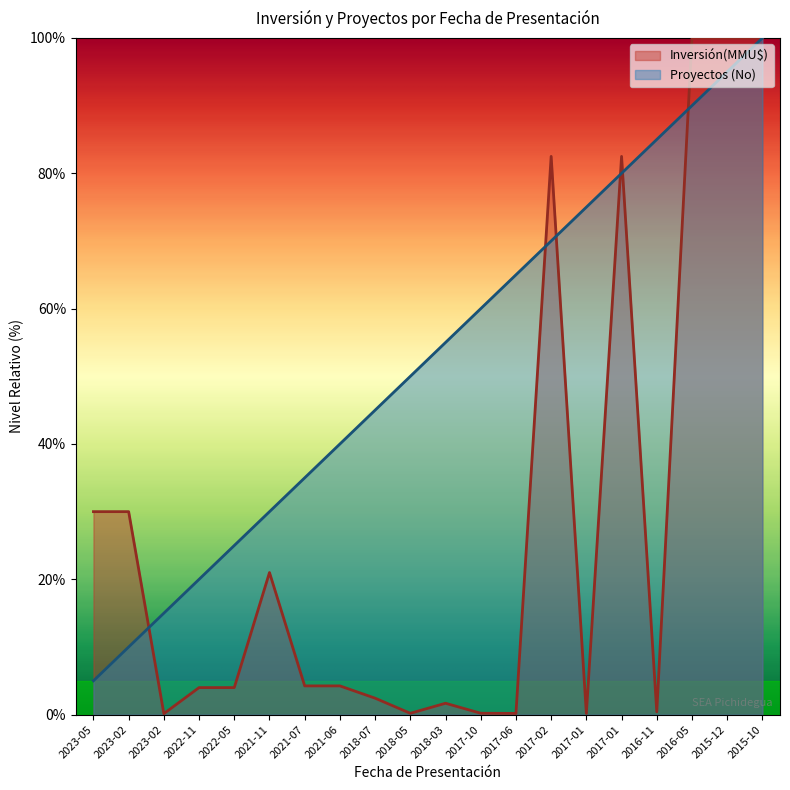

Between 2023-02 and 2018-03, which series saw the biggest shift?

Proyectos (No)